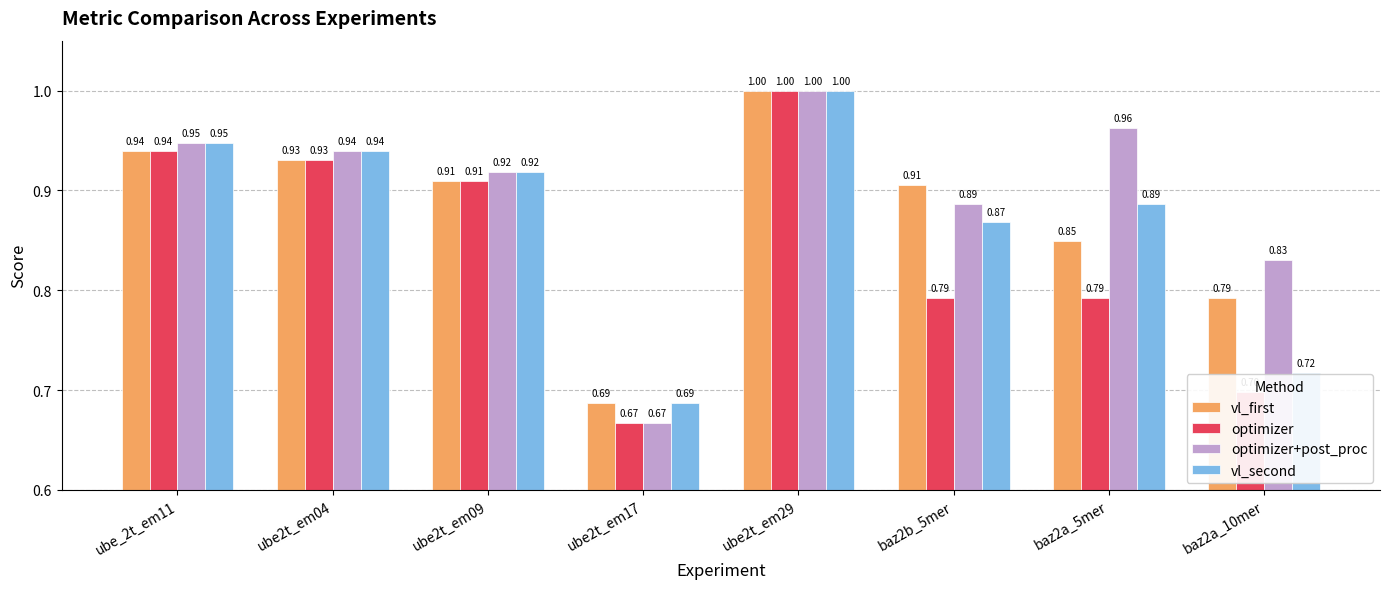

Is the value of vl_second at baz2b_5mer greater than the value of vl_first at ube2t_em09?

No